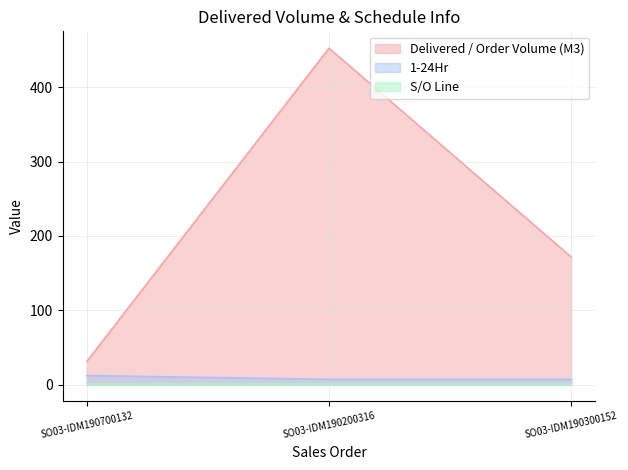

At how many categories does at least one series exceed 225?

1